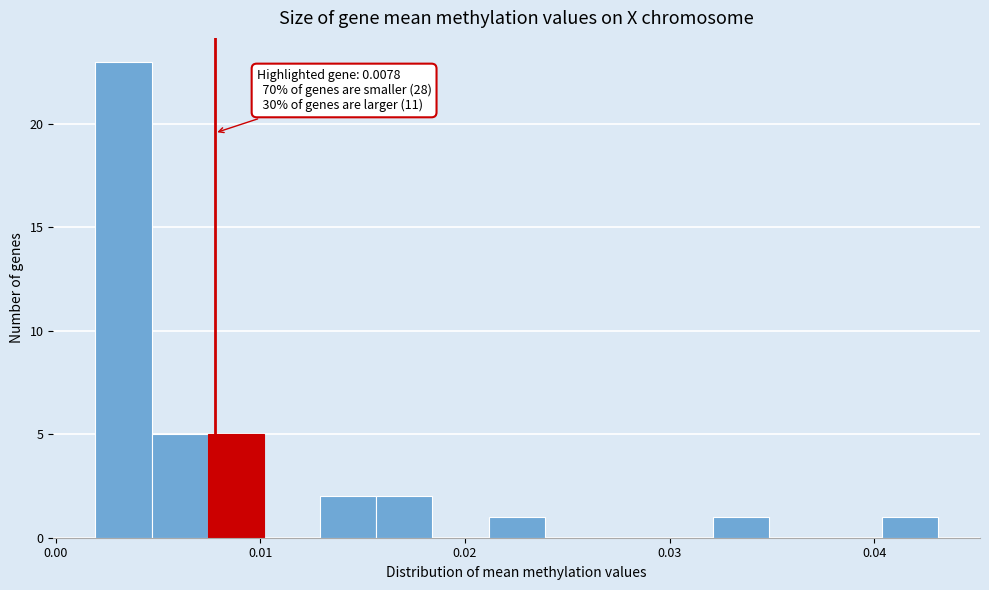

Read against the x-axis, roughly where is the centre of the tallest bar?

0.003